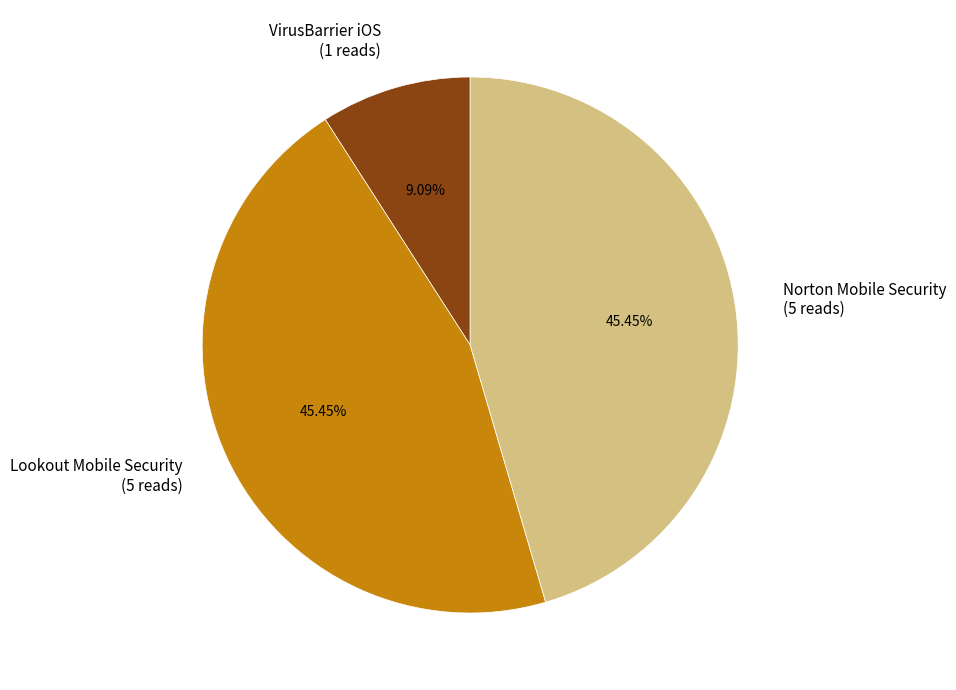

Which has a higher value, VirusBarrier iOS or Lookout Mobile Security?

Lookout Mobile Security